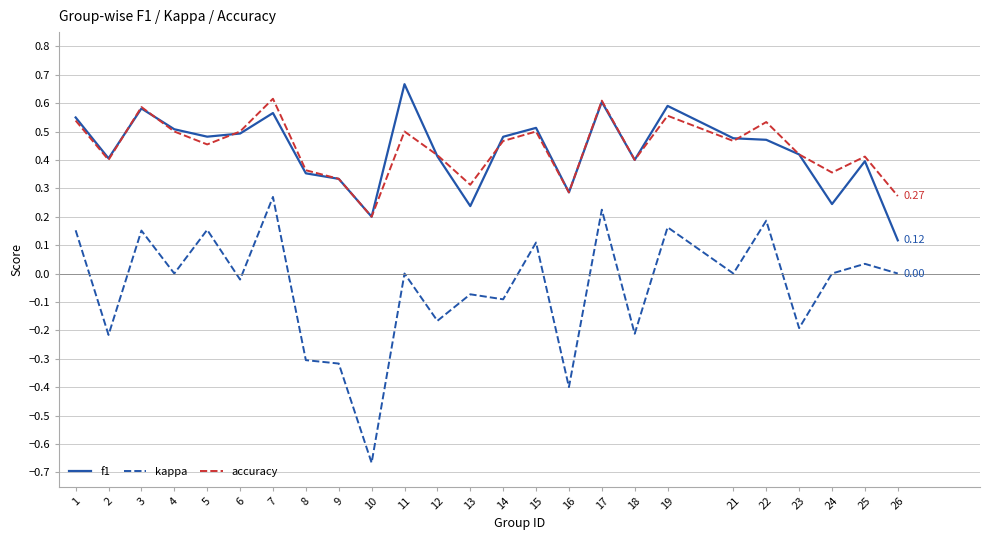

Is the value of kappa at 22 greater than the value of f1 at 4?

No